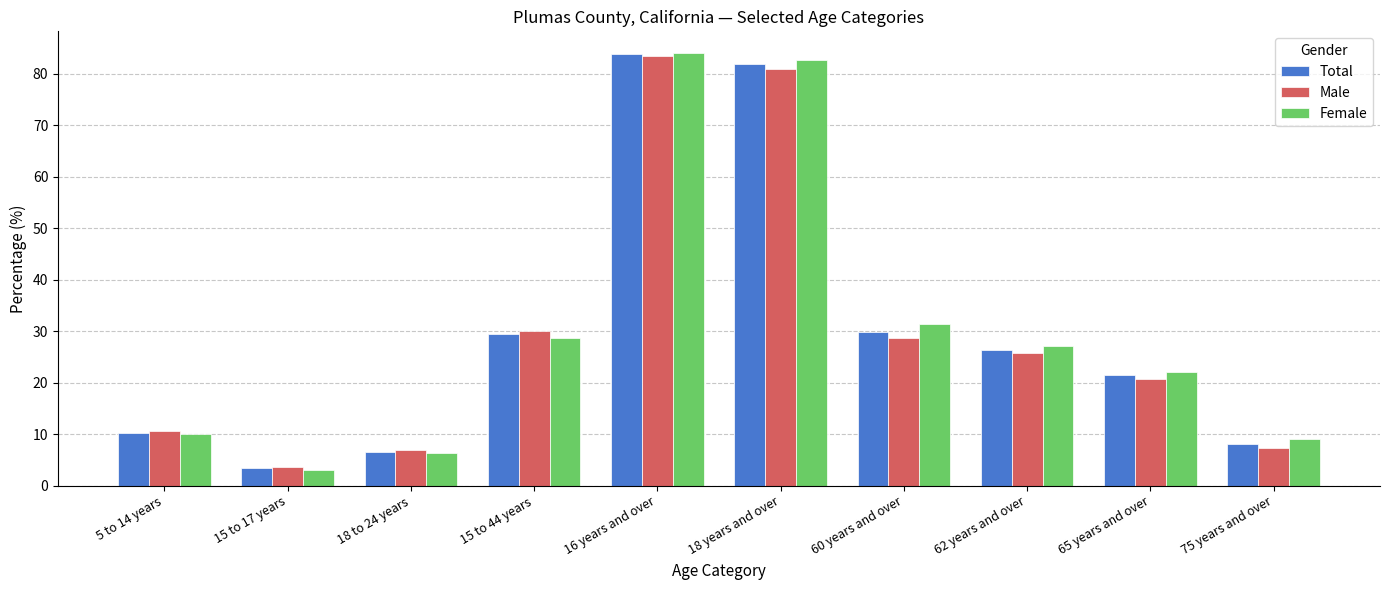

Which series has the widest spread of values?

Female